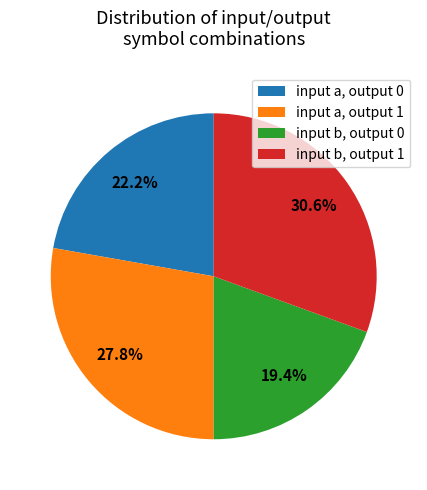

Which category has the biggest portion of the pie?

input b, output 1